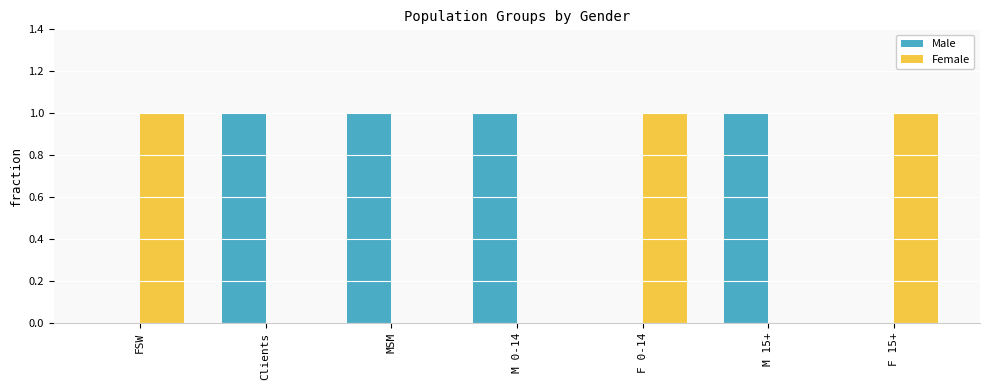

Count the Male values in the range 0 to 1.

7